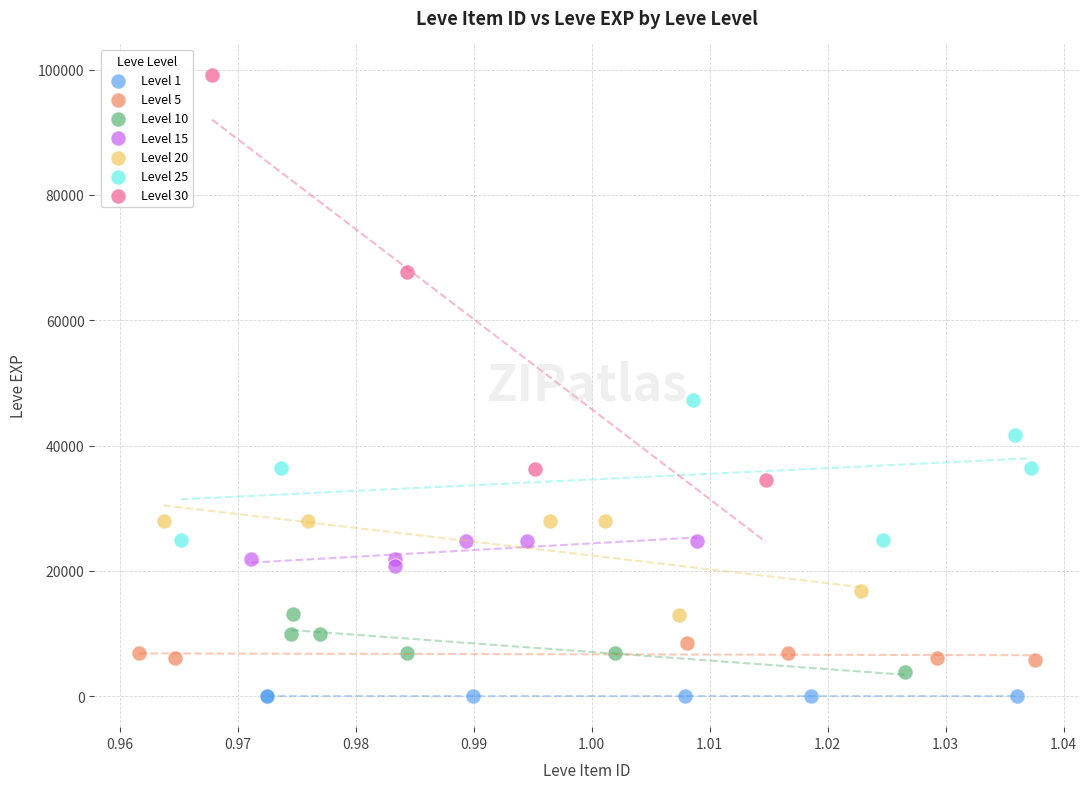

Which series contains the highest Y value?

Level 30